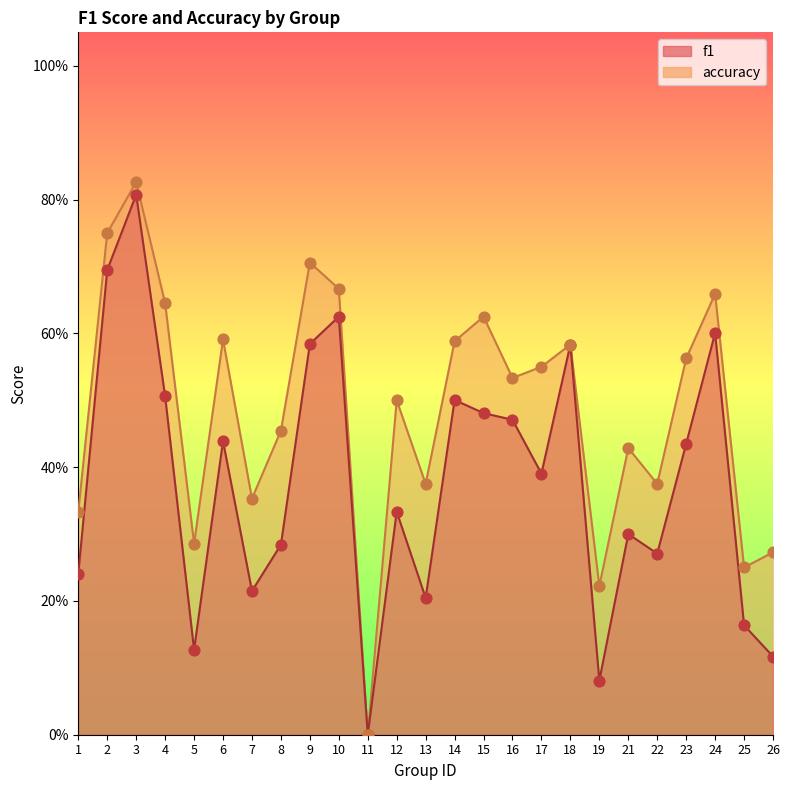

At which category is the sum across all series the highest?

3